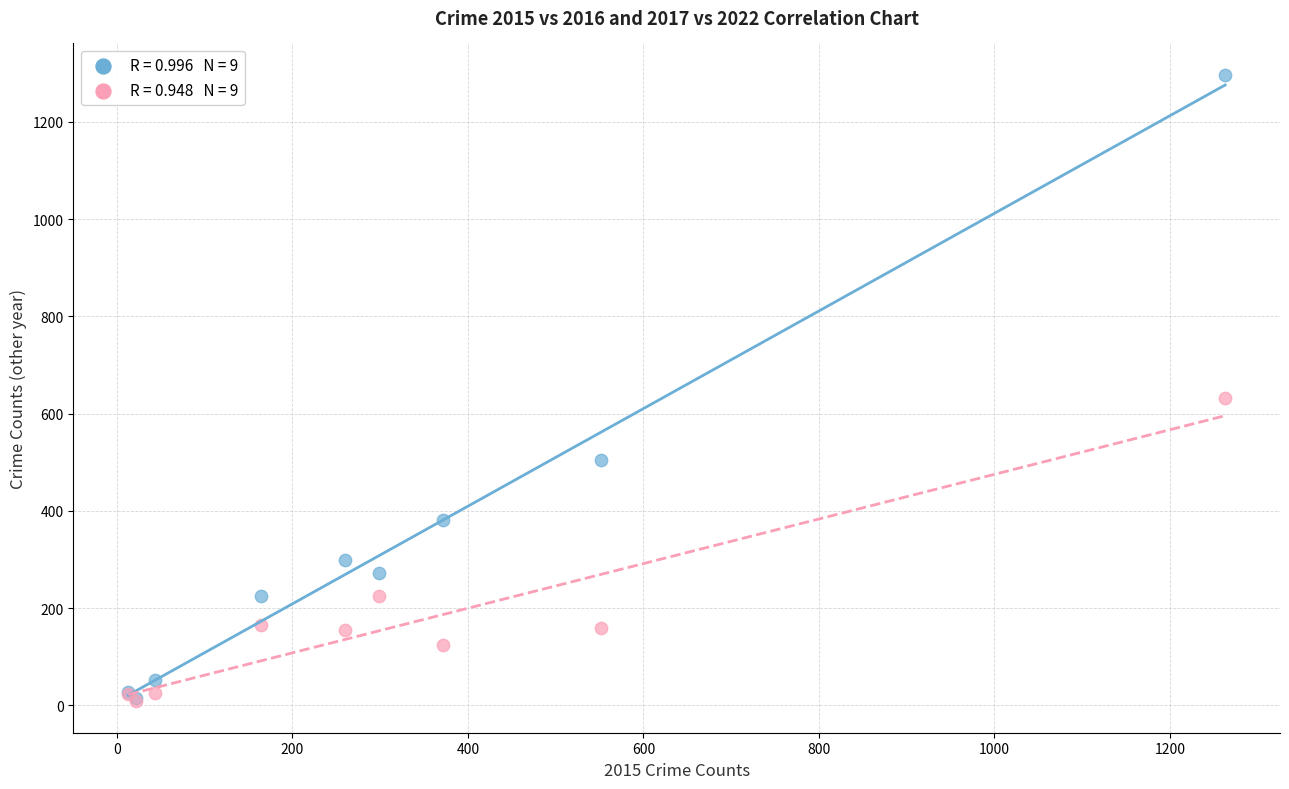

Across all series, what Y value is closest to 652?

633